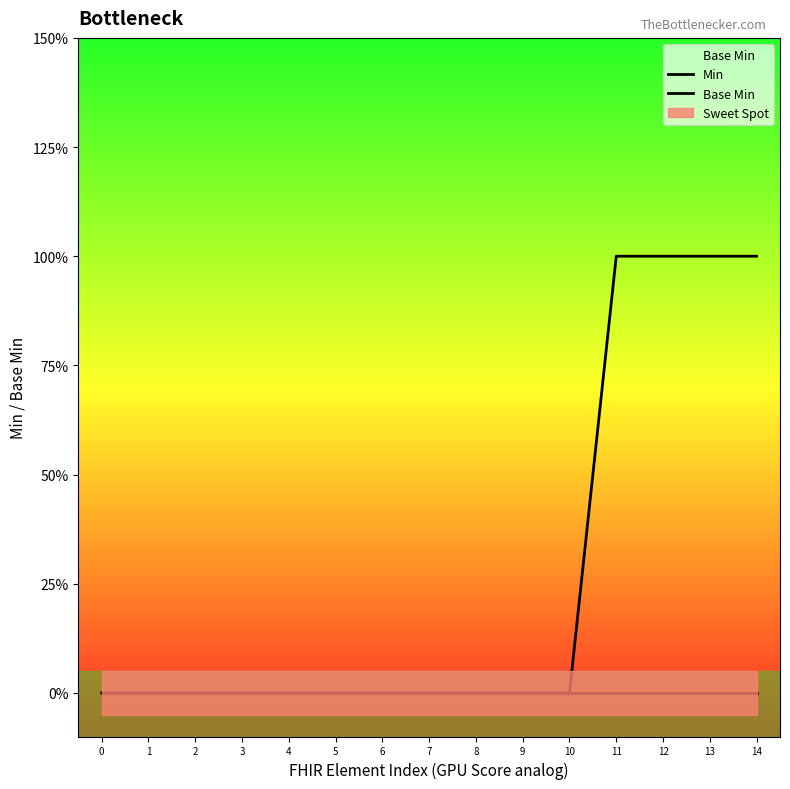

Rank the series by their average value, from lowest to highest.

Min, Base Min